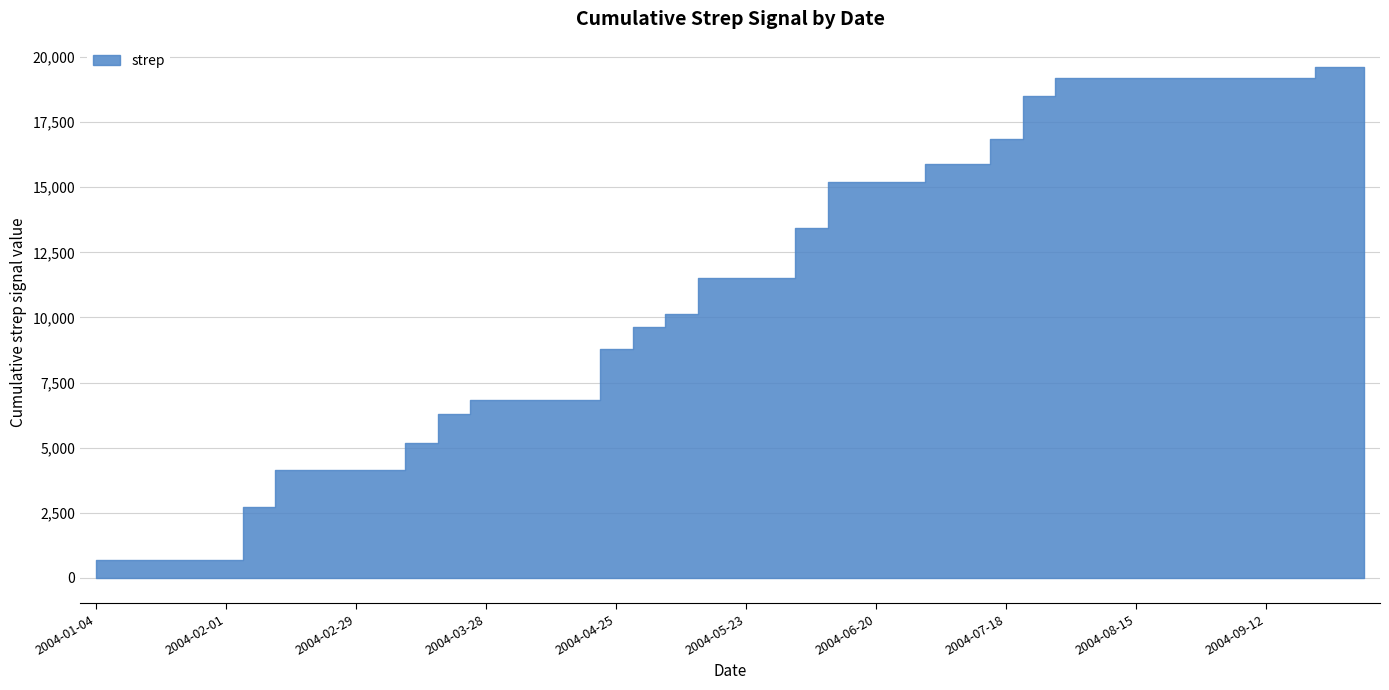

How many series are shown in this chart?

1